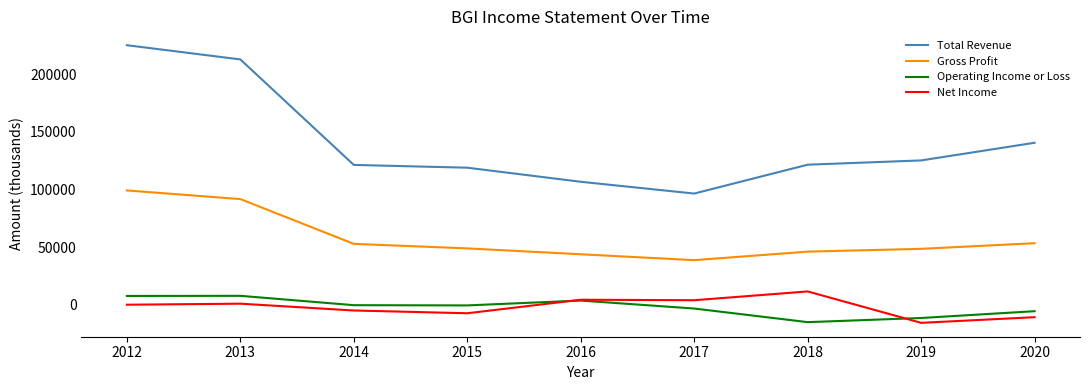

Does the chart display data point markers on the line(s)?

No